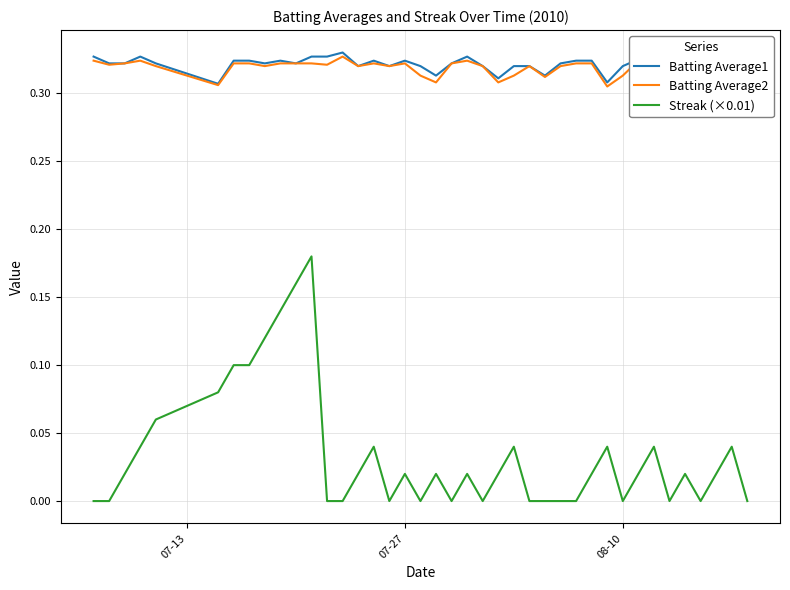

The value of Batting Average1 at 10 is 0.5. True or false?

False